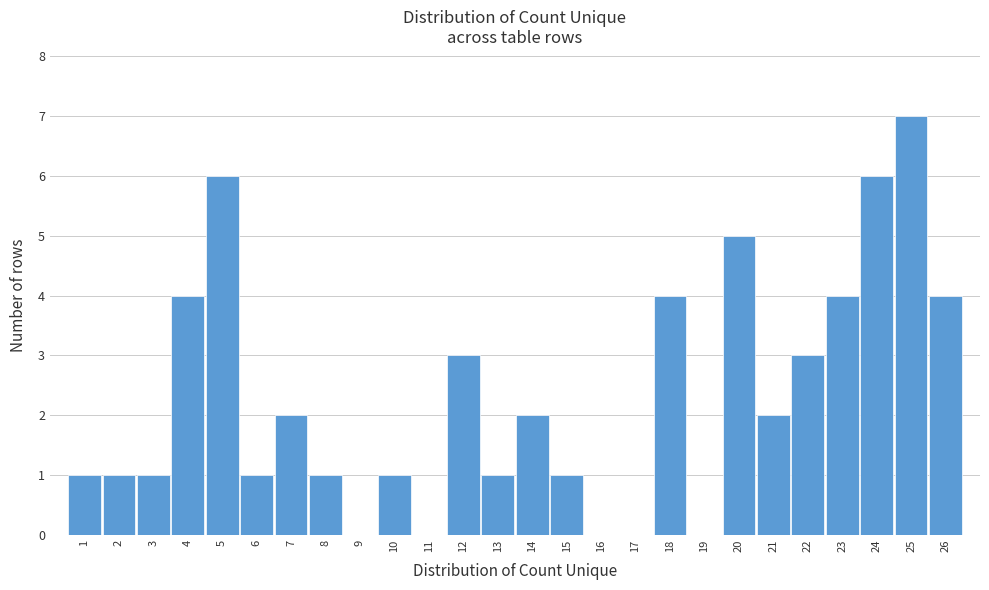

How tall is the bar that spans 22.5 to 23.5 on the x-axis? The values are not printed on the chart, so give them approximately, as read against the axis.

4